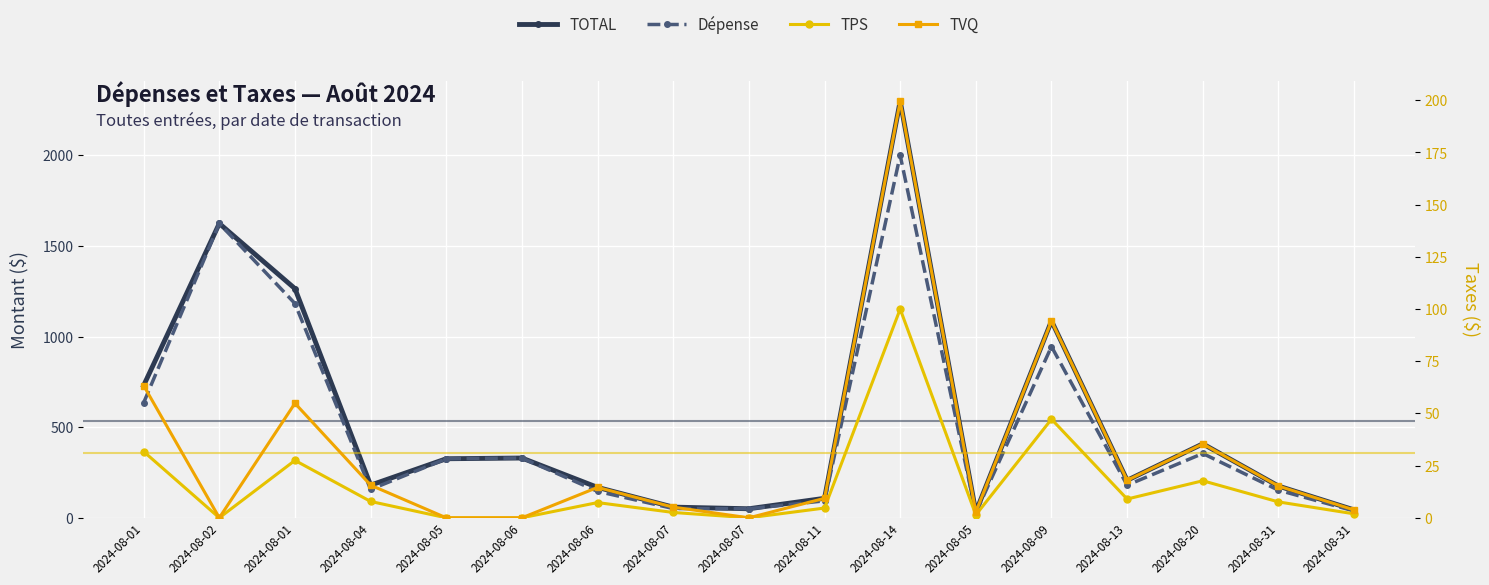

Reading right to left, transcribe all the data shown in this chart.

TOTAL: 43.6	175.3	408.2	207.0	1086.5	32.0	2299.5	107.7	50.0	59.0	167.9	329.9	326.0	180.2	1264.7	1624.1	730.1
Dépense: 37.9	152.4	355.0	180.0	945.0	27.9	2000.0	93.7	50.0	51.3	146.0	329.9	326.0	156.8	1182.4	1624.1	635.0
TPS: 1.9	7.6	17.8	9.0	47.2	1.4	100.0	4.7	0.0	2.6	7.3	0.0	0.0	7.8	27.5	0.0	31.8
TVQ: 3.8	15.2	35.4	18.0	94.3	2.8	199.5	9.3	0.0	5.1	14.6	0.0	0.0	15.6	54.9	0.0	63.3